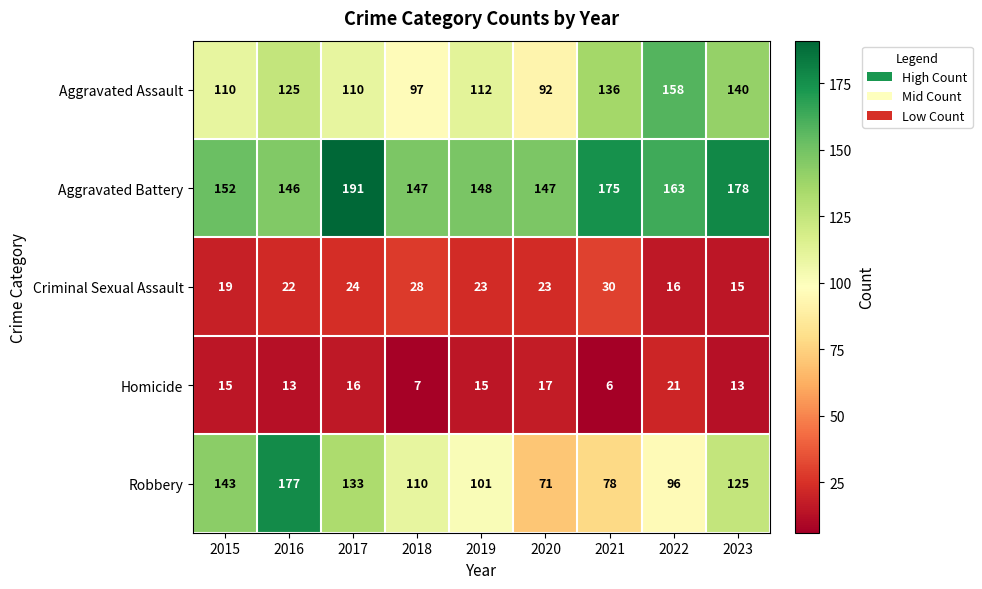

Count the number of categories in the chart.

9